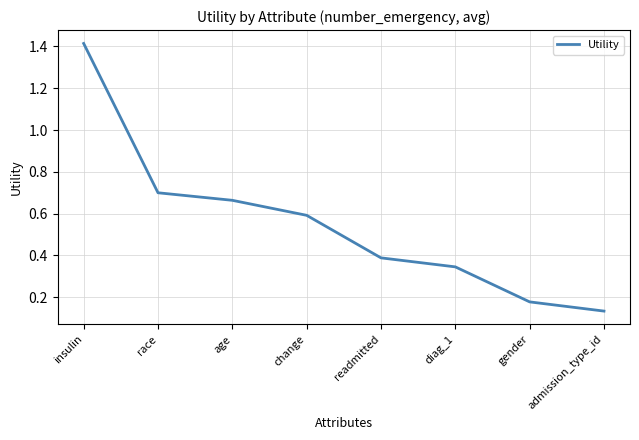

Which category has the highest value across all series?

insulin